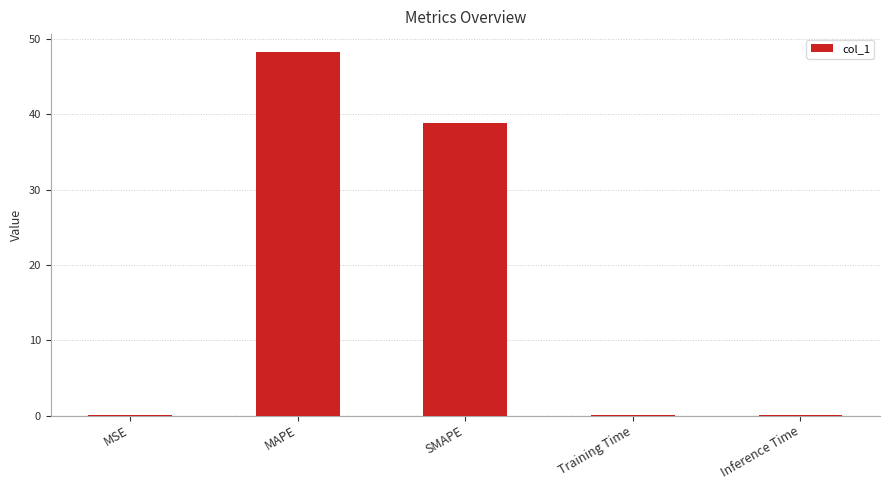

Which category has the highest value across all series?

MAPE